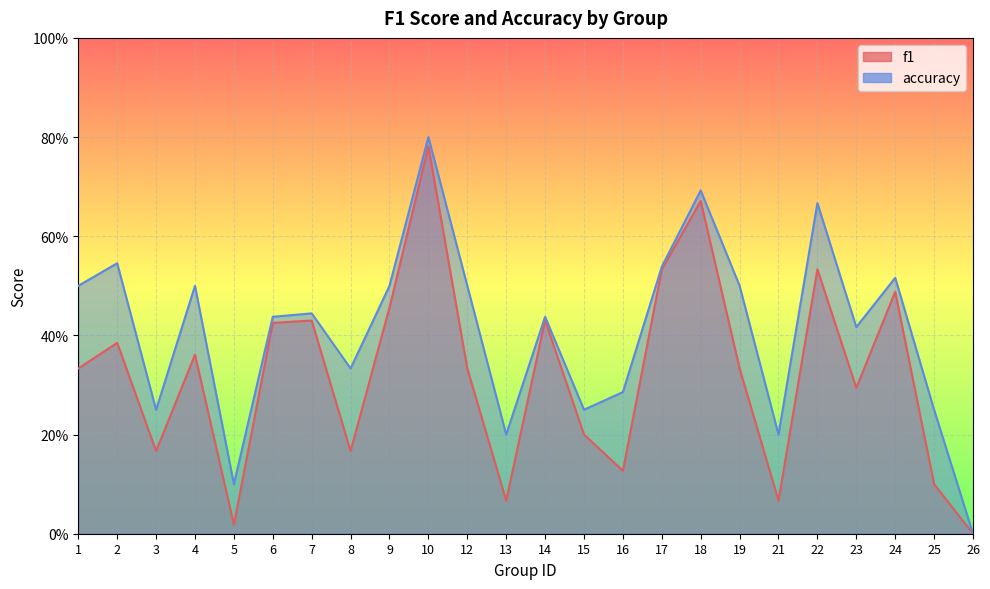

How many accuracy values are between 0 and 1?

24